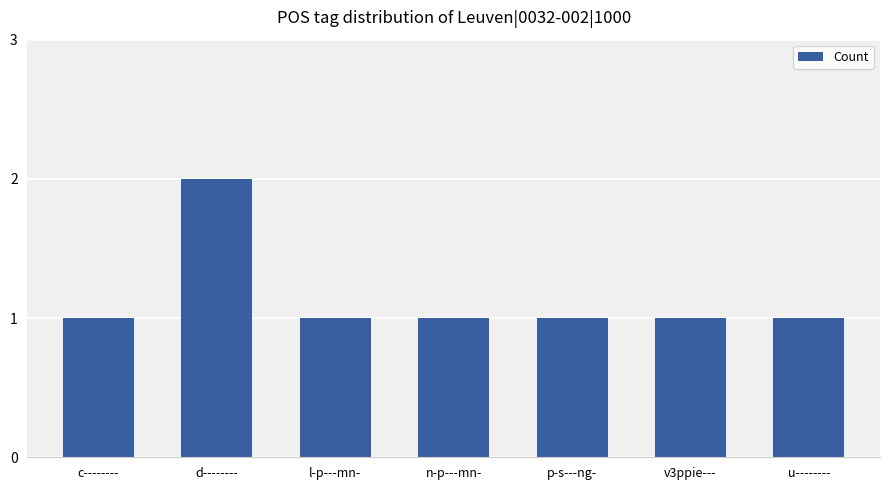

True or false: the data shows 1 at l-p---mn-.

True